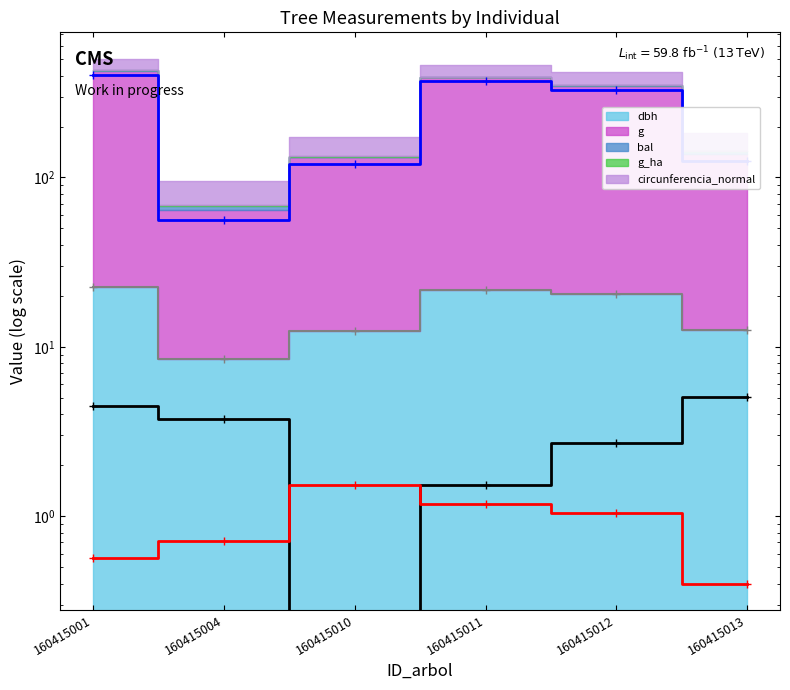

Does the chart have visible grid lines?

No